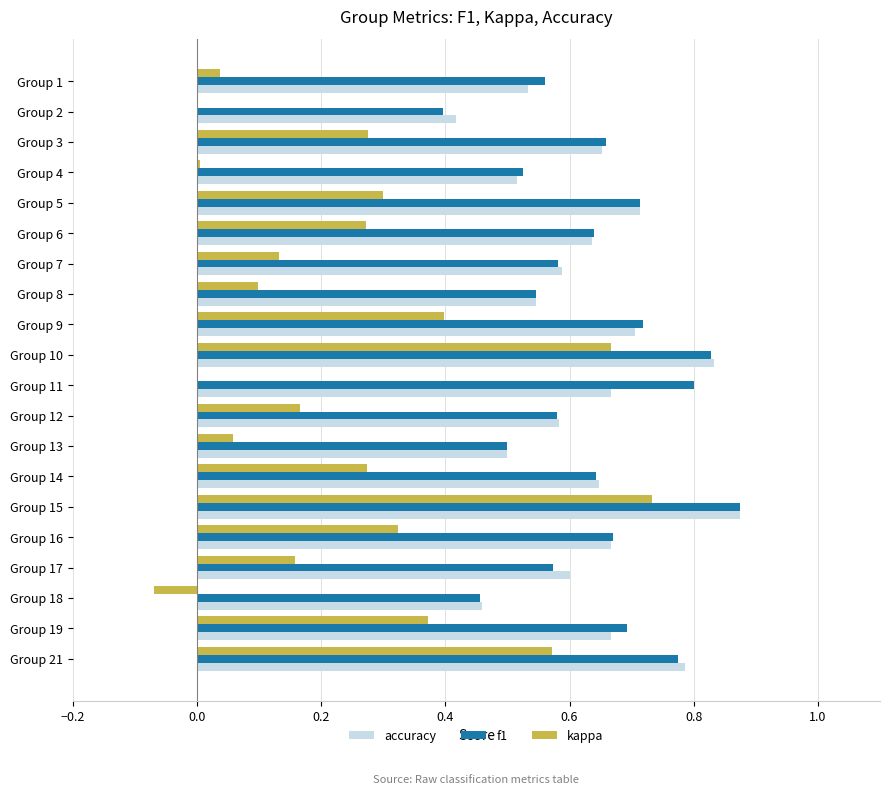

At which category does the chart reach its peak across all series?

Group 15